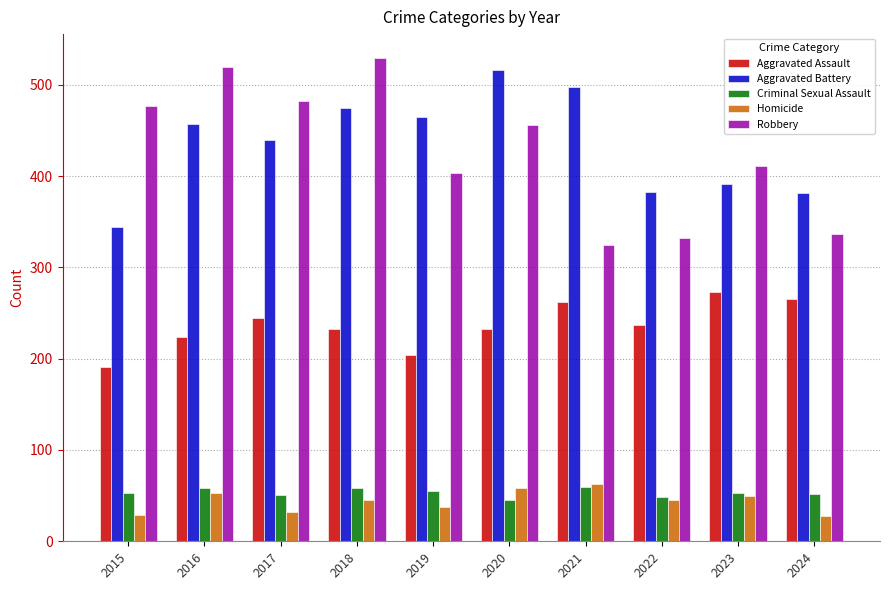

At which category is the sum across all series the highest?

2018